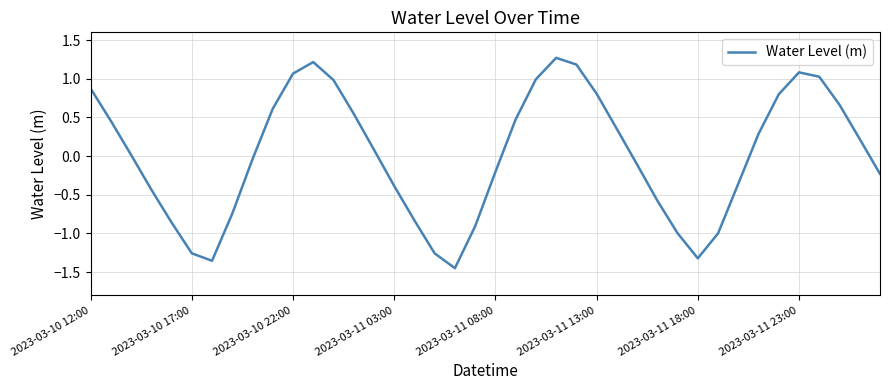

What is the maximum value shown in the chart?

1.3